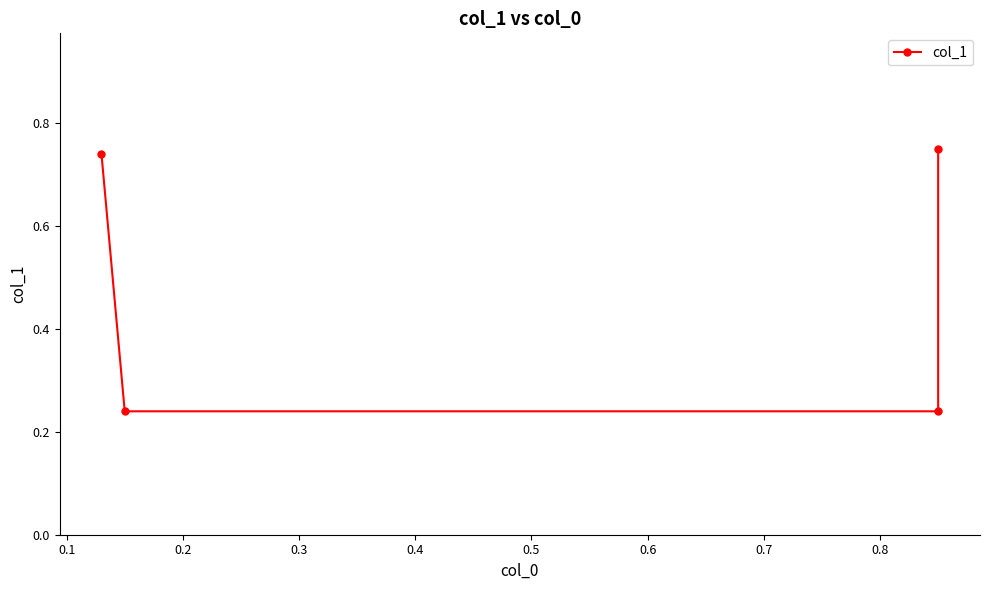

Does the chart display data point markers on the line(s)?

Yes